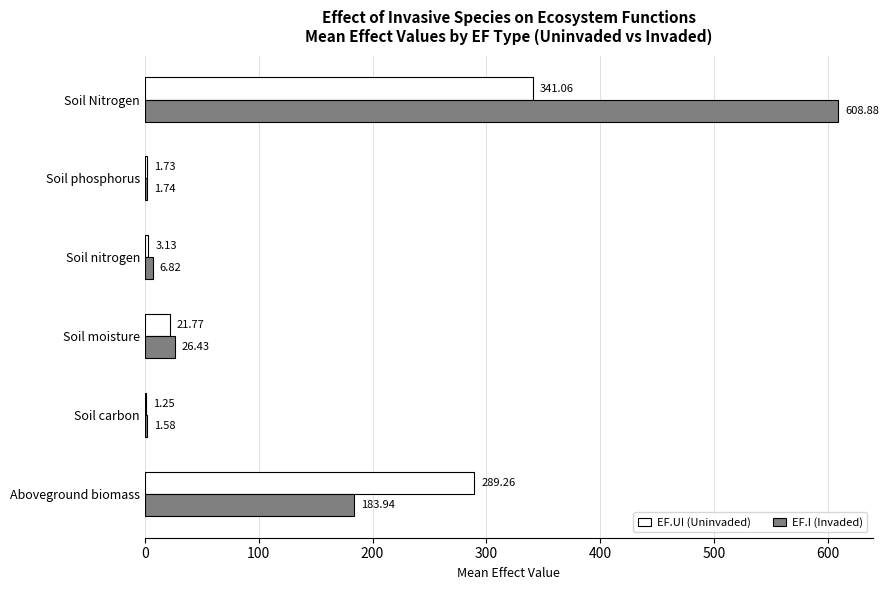

What is the sum of the EF.UI (Uninvaded) values at Soil phosphorus and Soil Nitrogen?

342.8